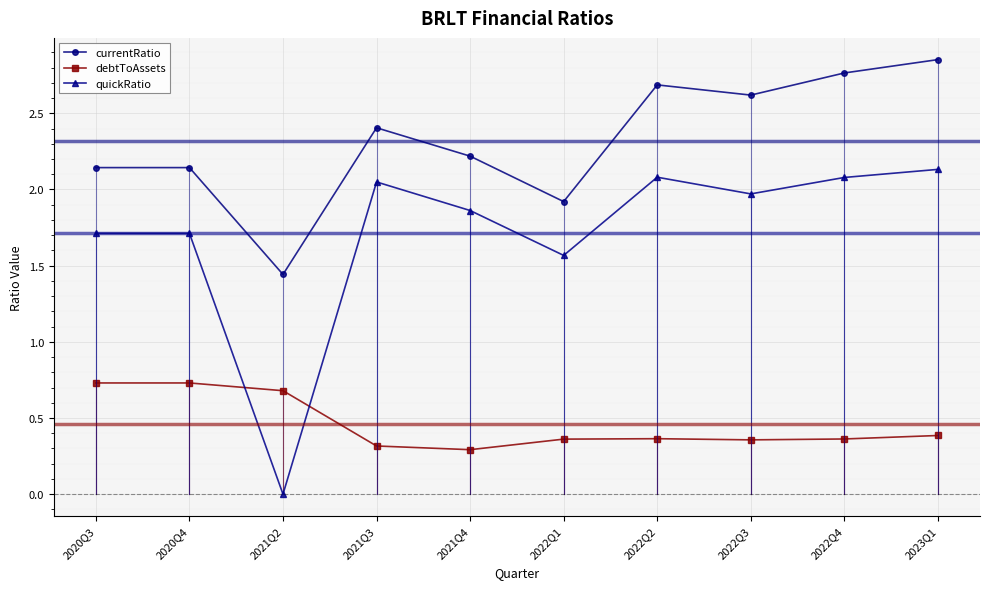

The currentRatio series shows 2.7 at 2022Q2. True or false?

True